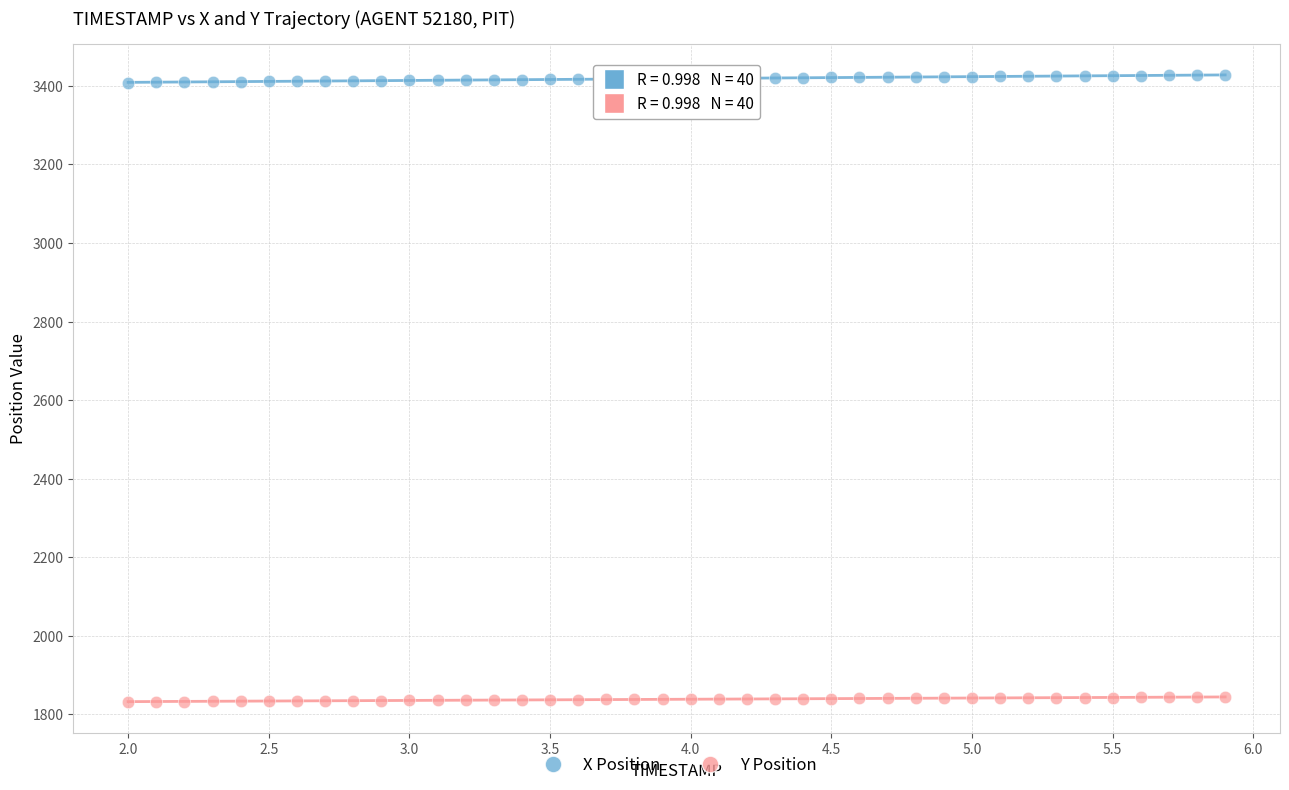

What is the X range (max minus min) for the scatter plot?

3.9